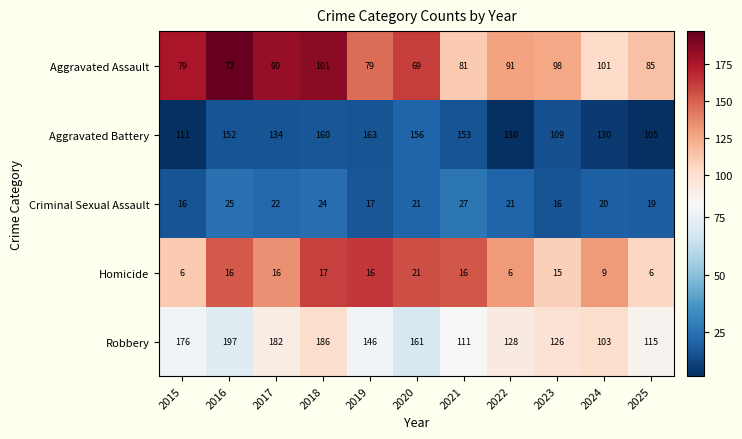

At which category is the sum across all series the highest?

2018